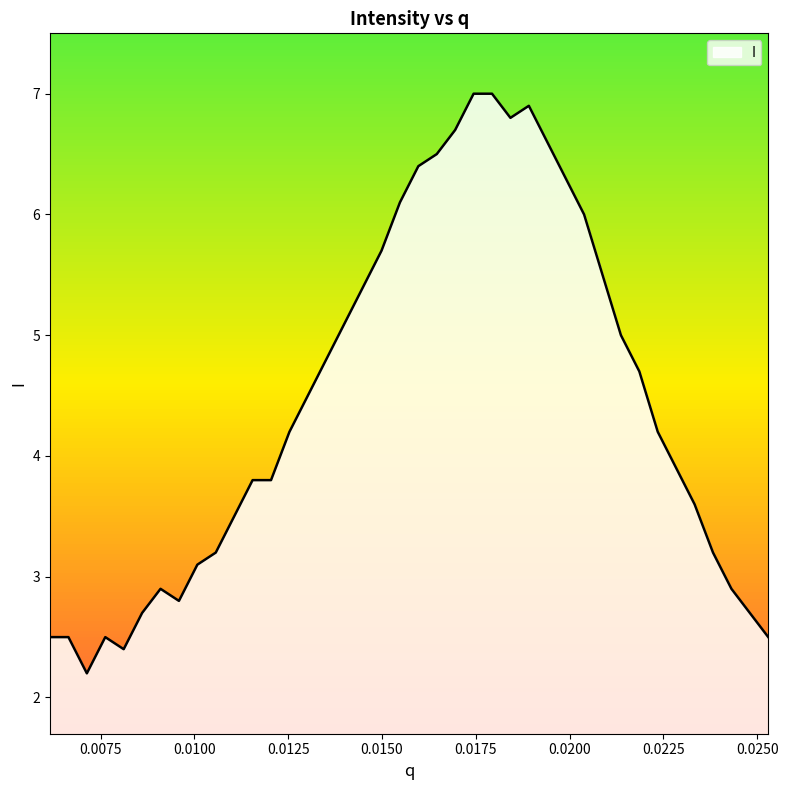

How many lines are shown in the chart?

1